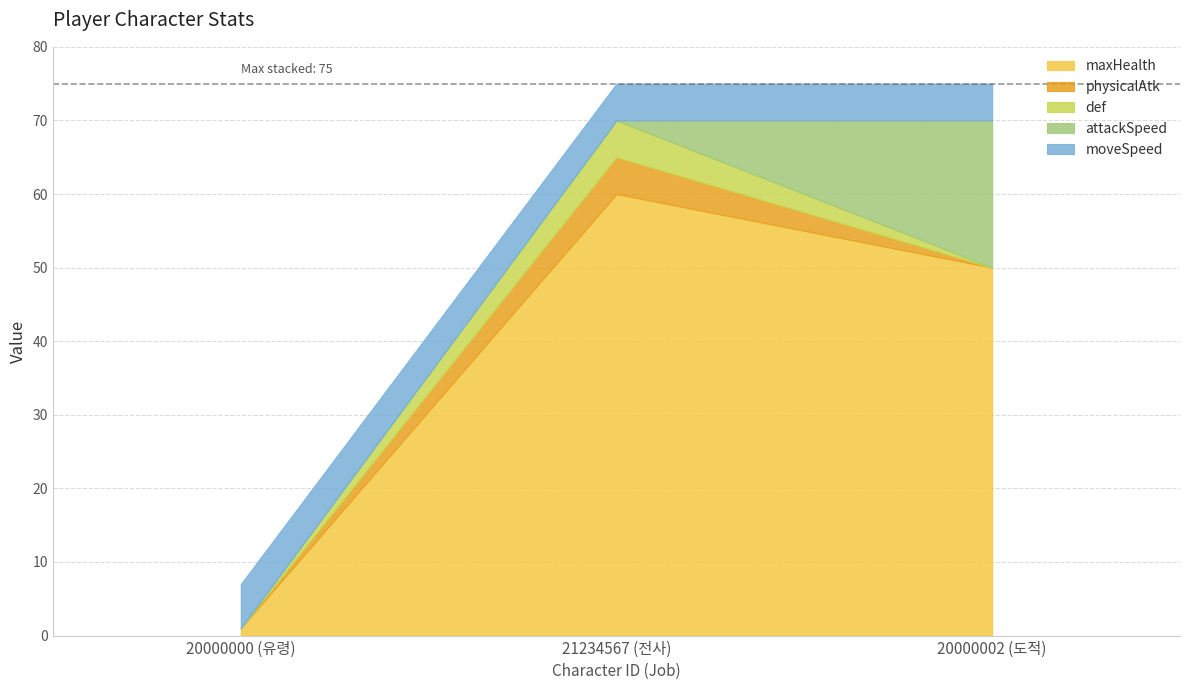

Where is maxHealth nearest to the value 30?

20000002 (도적)